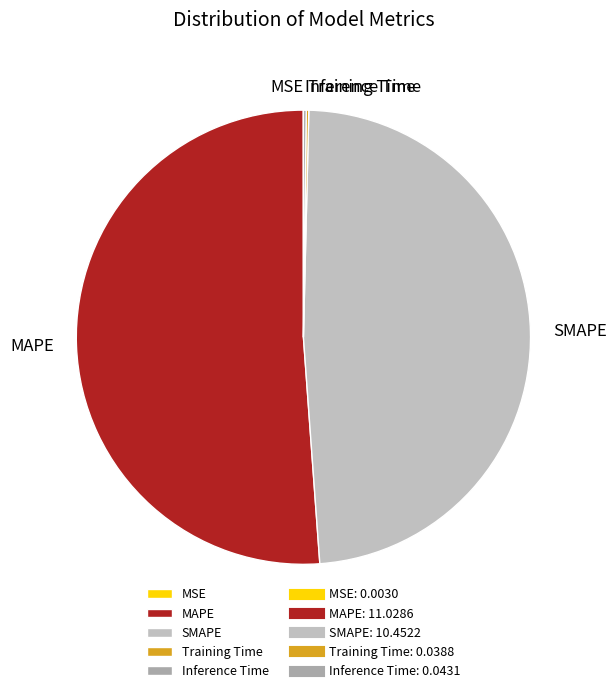

What is the ratio of the value at SMAPE to the value at MAPE?

0.9